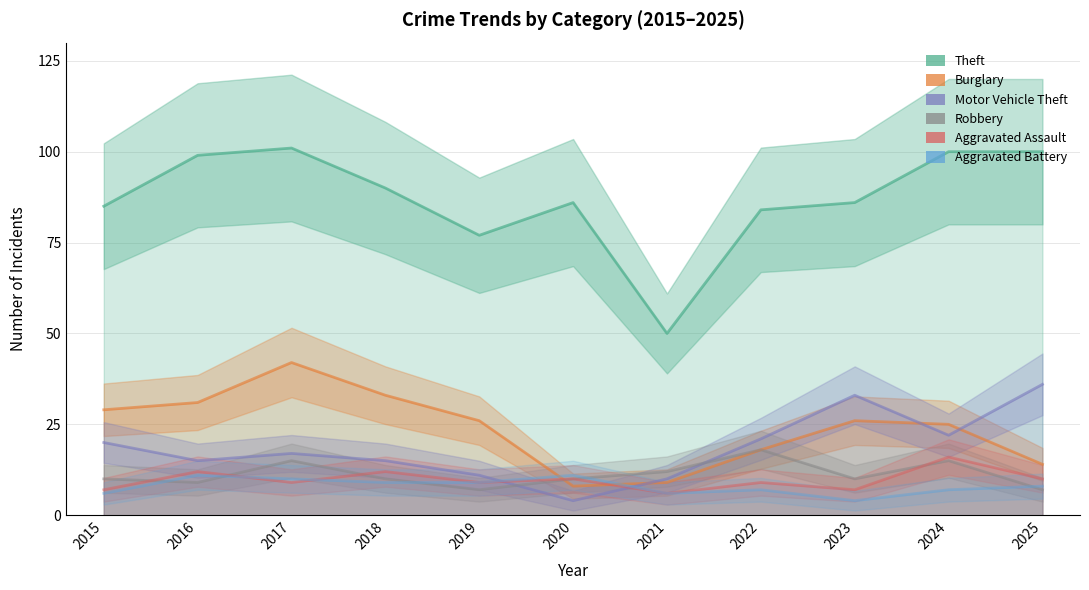

Count the number of data series in this chart.

6